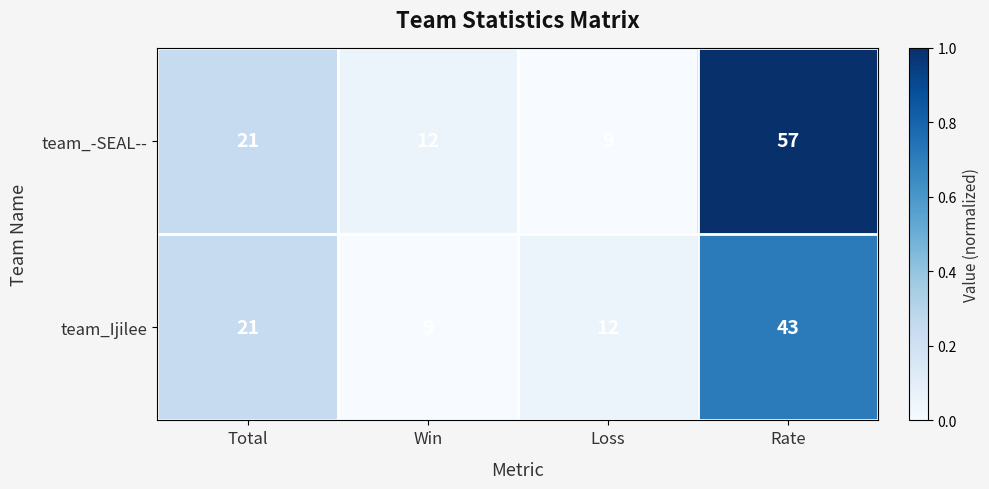

Which series has the largest total across all categories?

team_-SEAL--